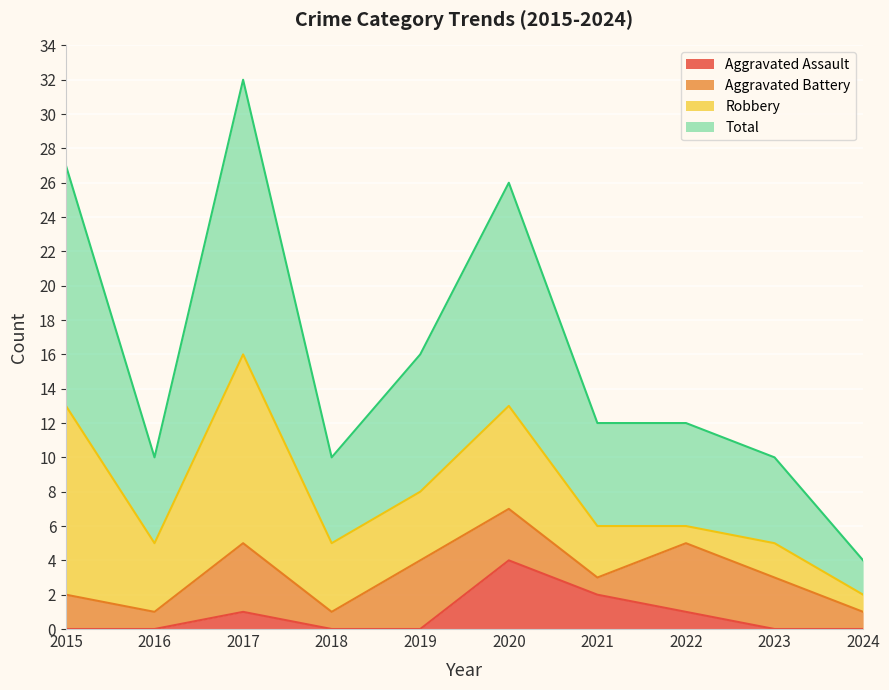

Between 2023 and 2024, which series saw the biggest shift?

Total